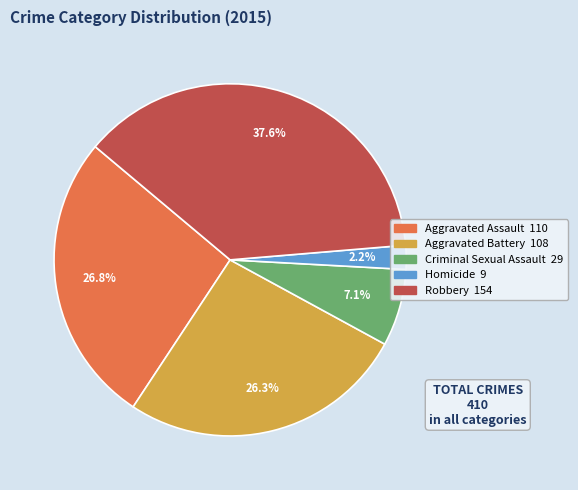

What is the total percentage of Criminal Sexual Assault and Aggravated Assault?

33.9%